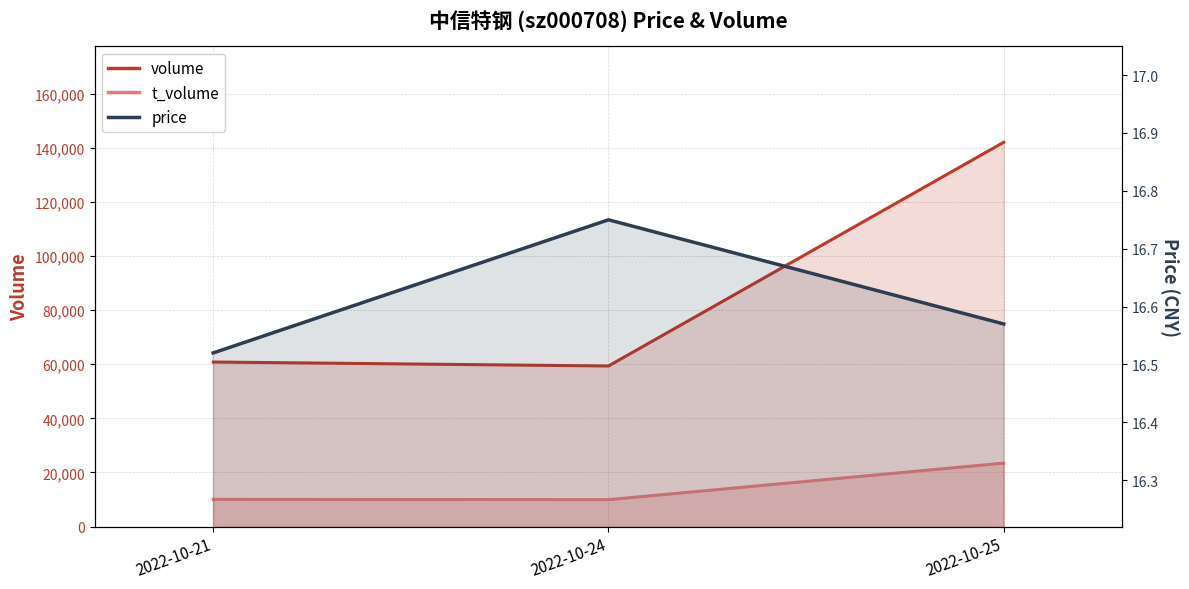

Which series has the largest total across all categories?

volume